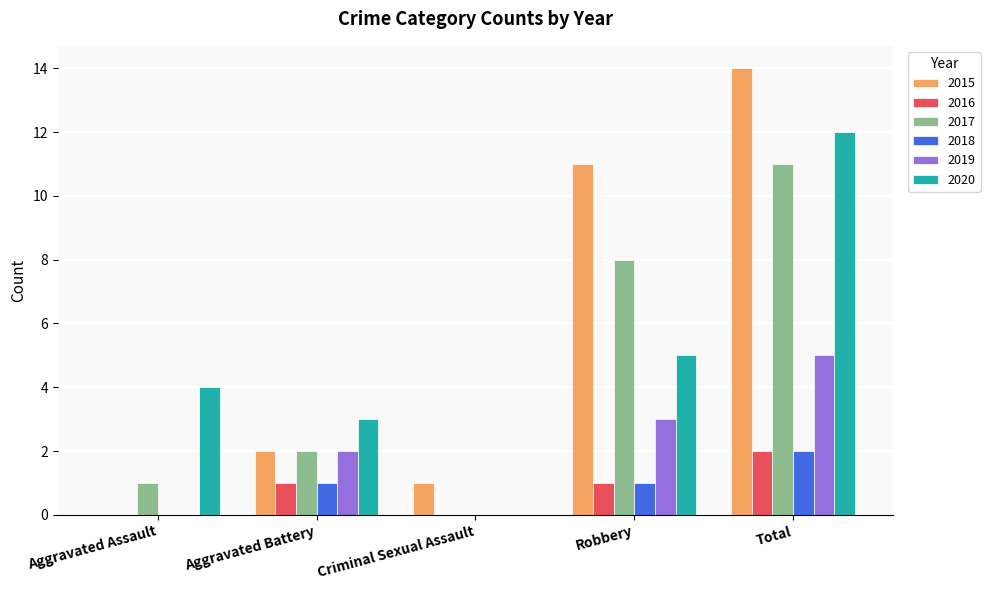

Which series has the largest total across all categories?

2015